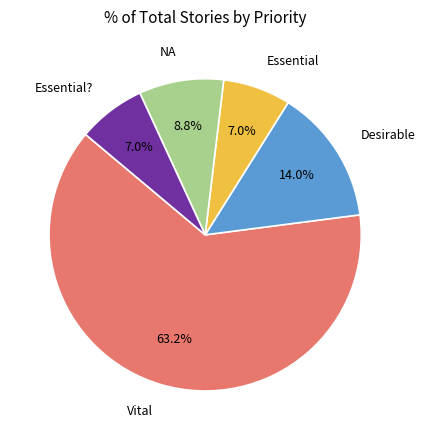

To the nearest percent, what portion does Essential? represent?

7%